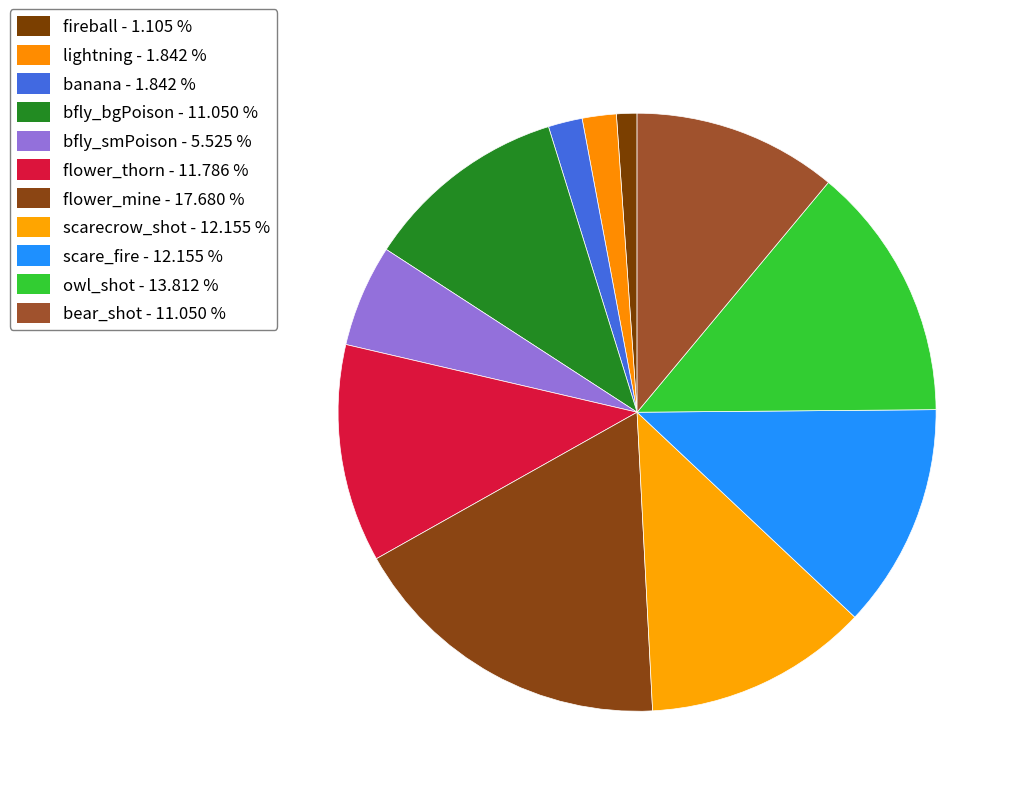

What percentage is the bfly_smPoison slice, to the nearest percent?

6%